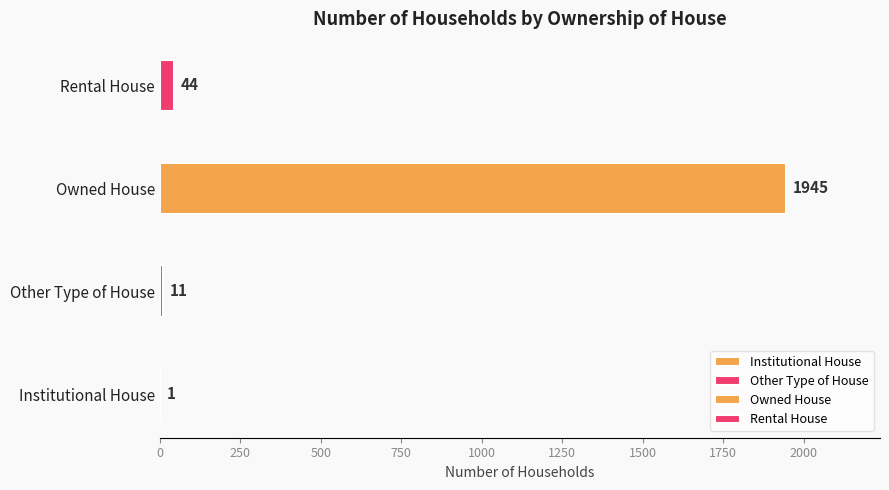

How many data points are above 44?

1